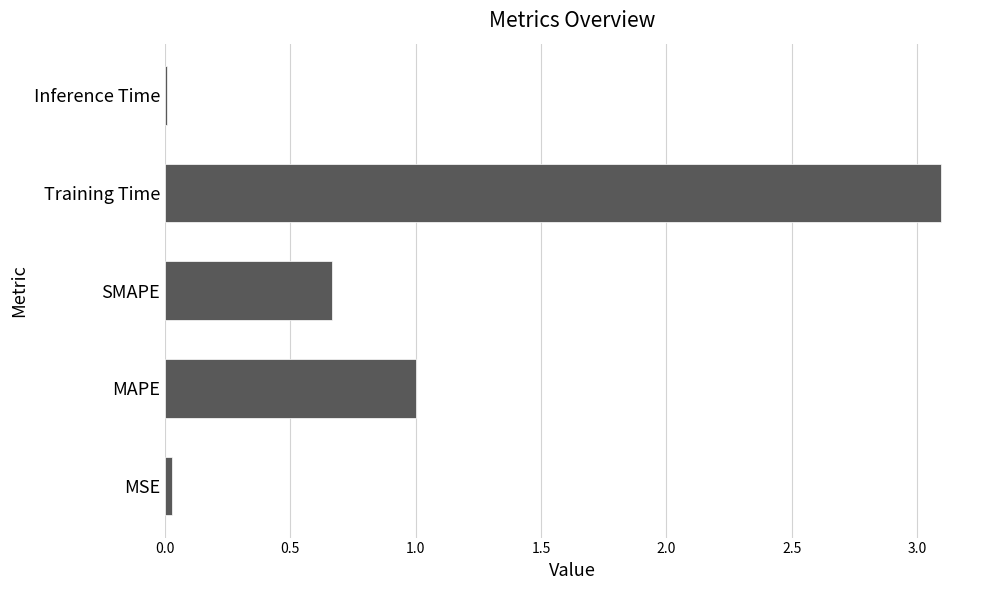

Is it true that the value at Training Time is 3.1?

True